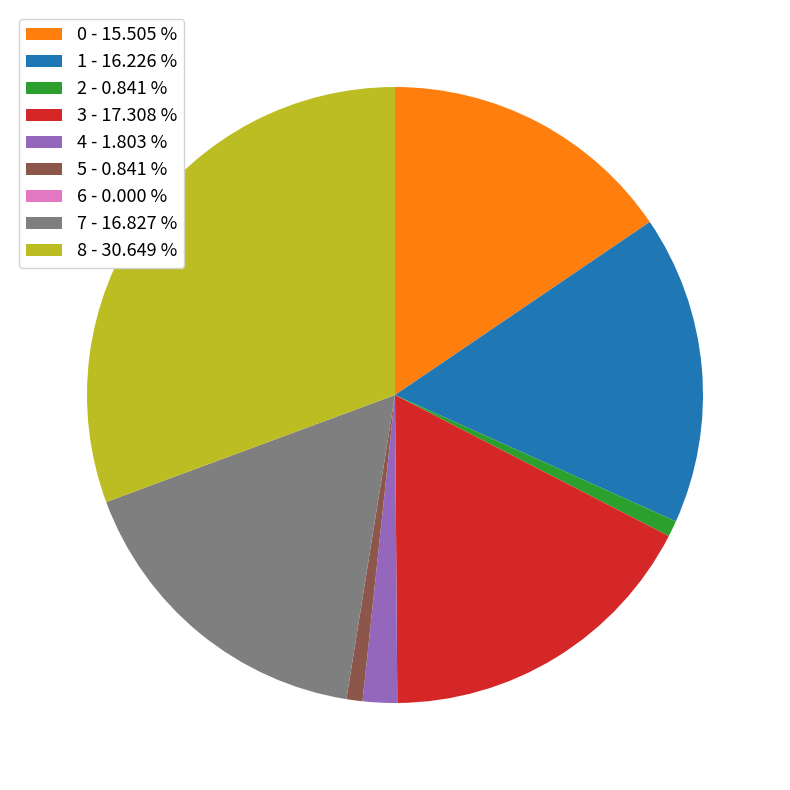

Does any single category account for the majority?

No